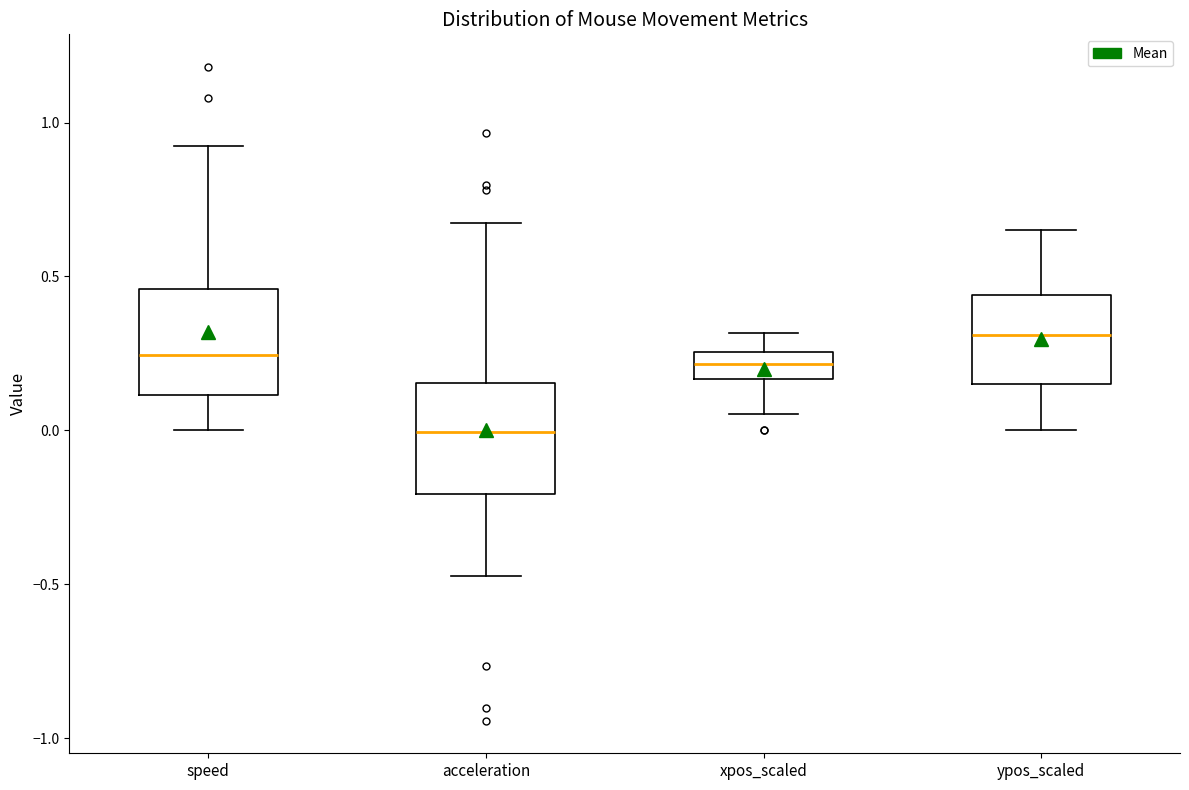

Which box has the highest median line?

ypos_scaled